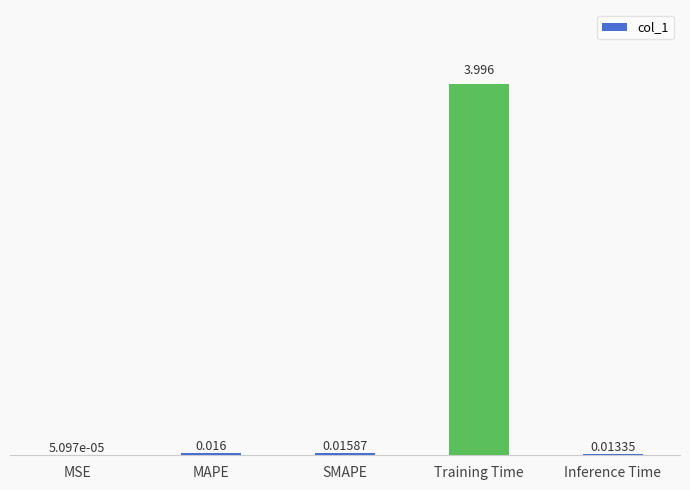

Count the number of data series in this chart.

1